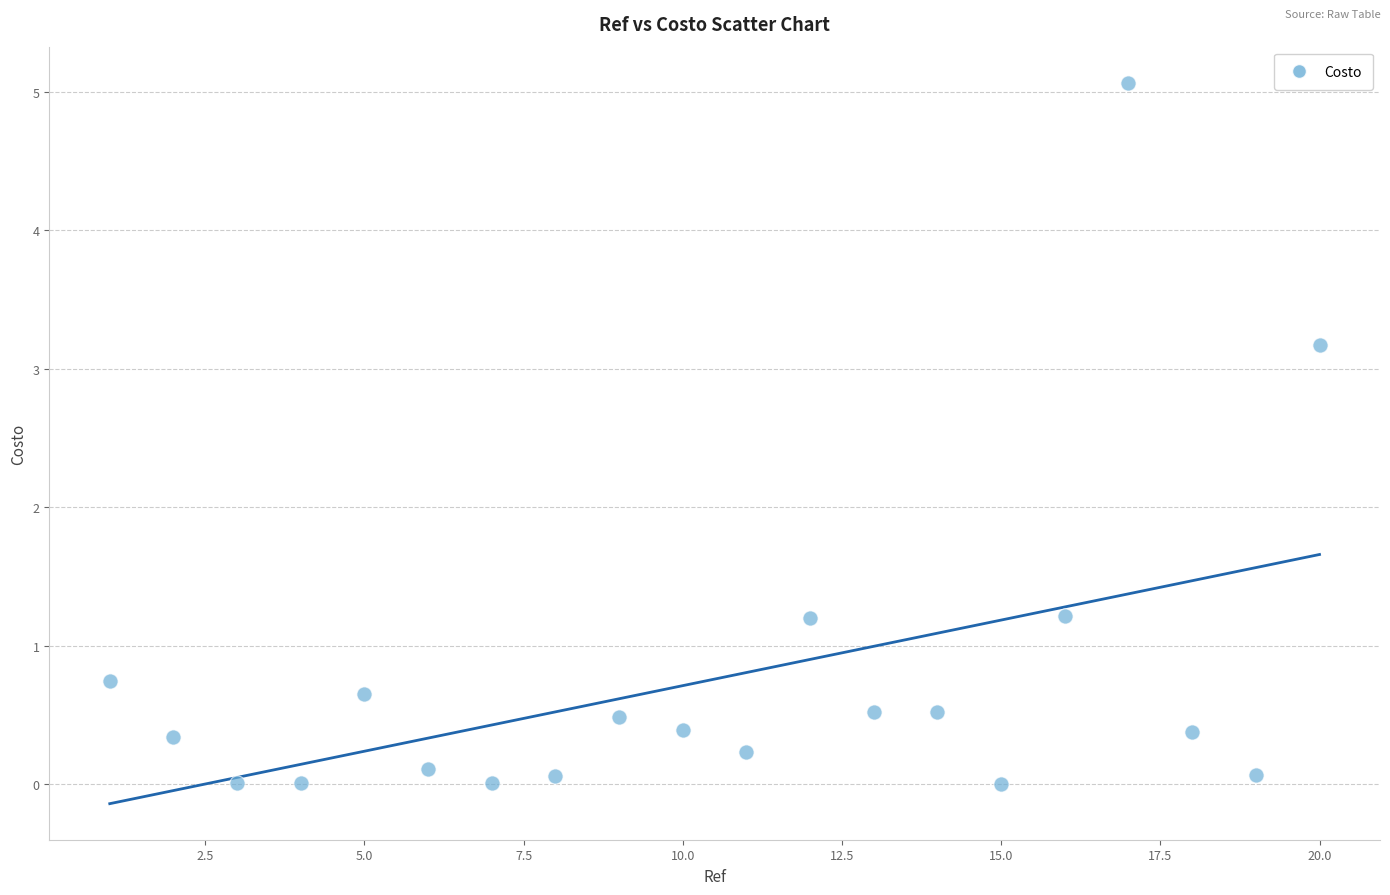

What is the range of Y values (max minus min)?

5.1